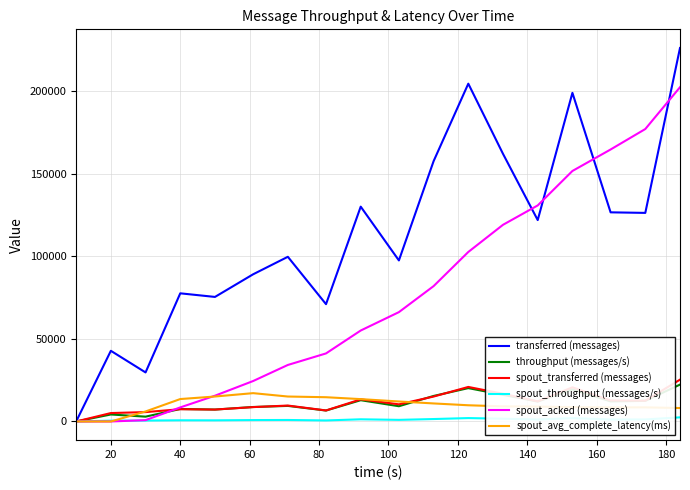

True or false: spout_avg_complete_latency(ms) and throughput (messages/s) intersect in this chart.

True